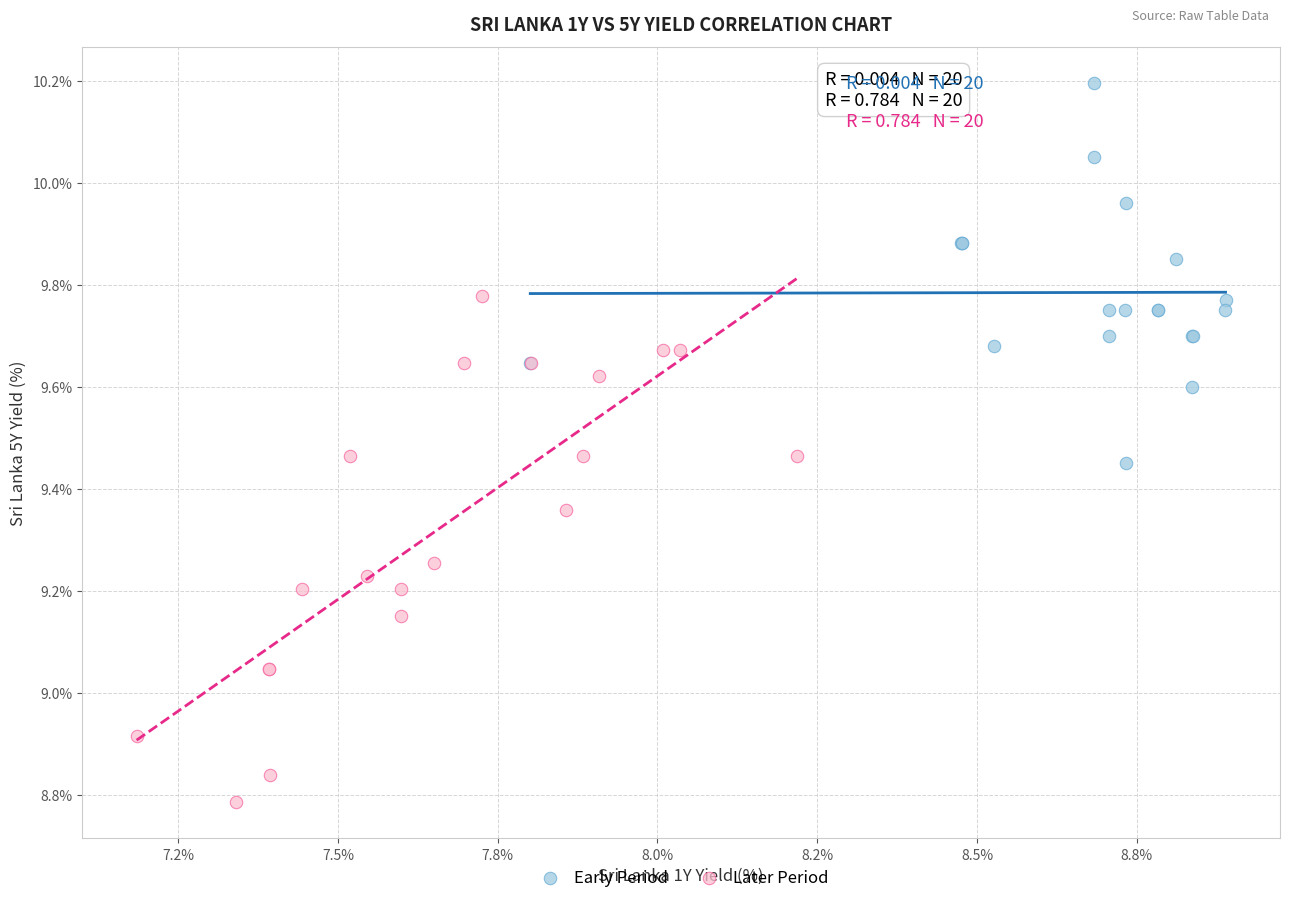

Which series reaches the minimum Y coordinate?

Later Period